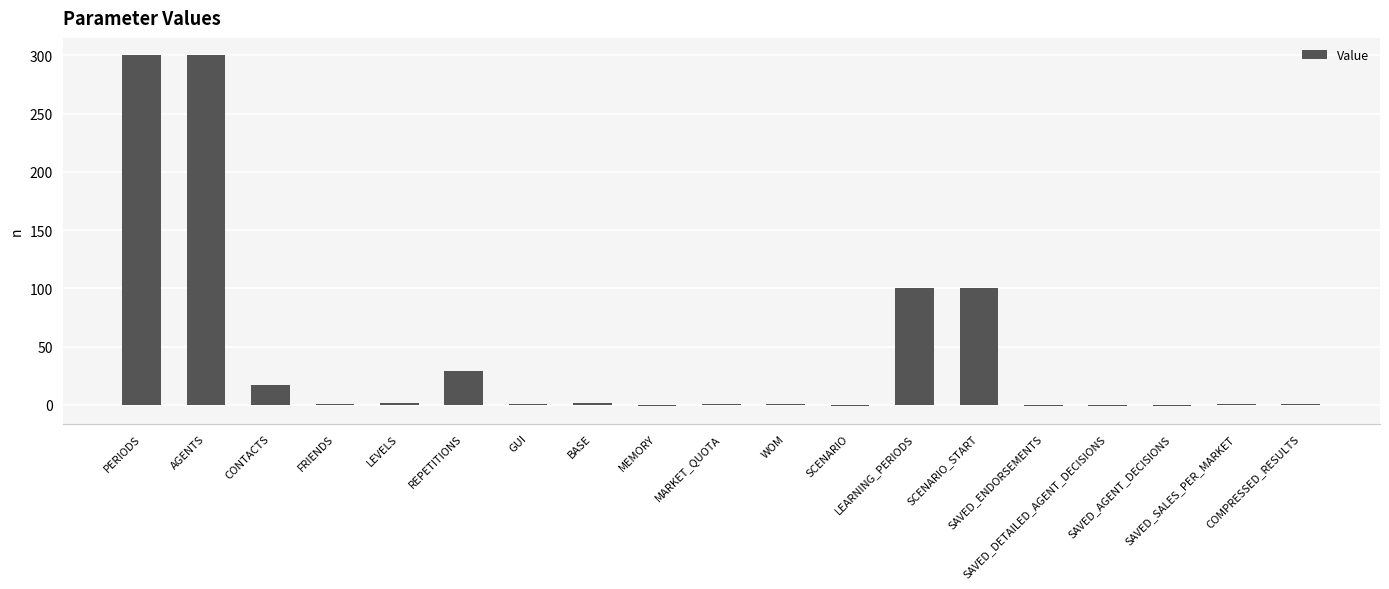

What is the greatest value displayed?

300.0